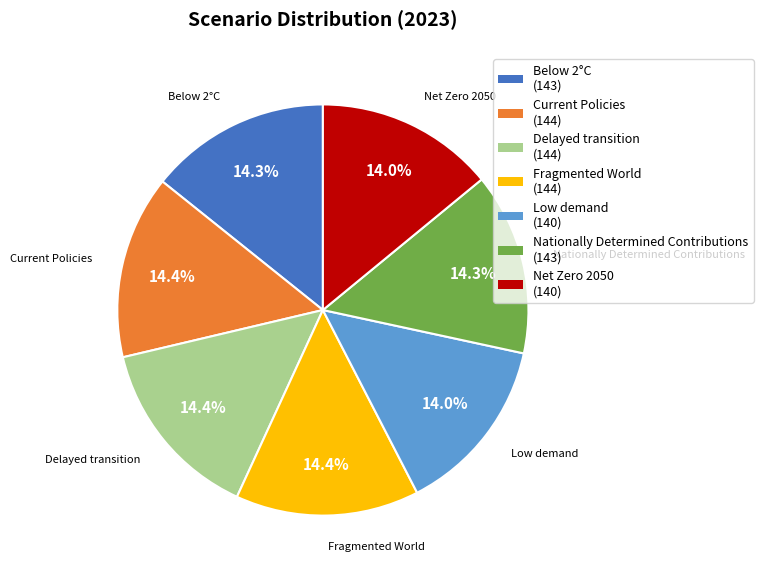

How many slices are in this pie chart?

7